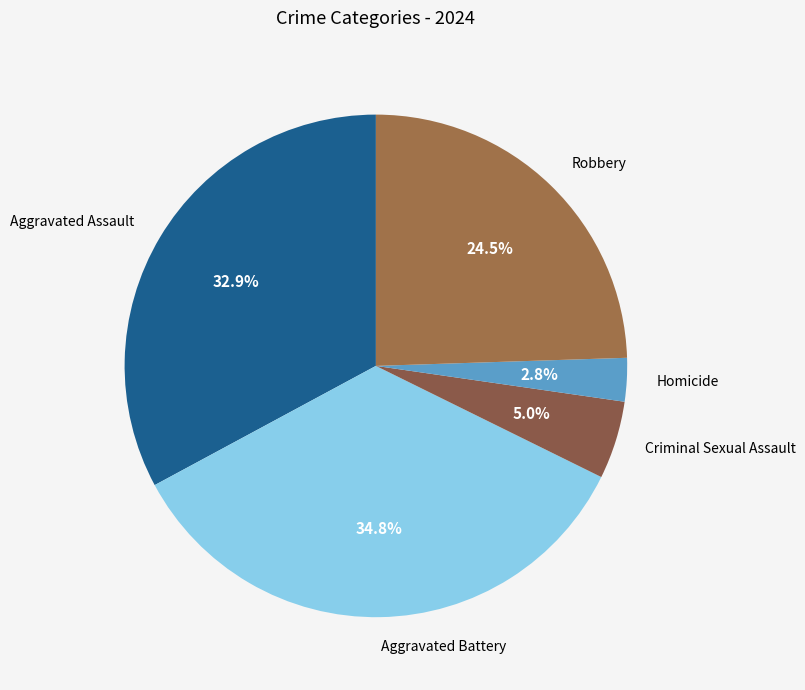

Do Criminal Sexual Assault and Aggravated Battery together represent more than half of the pie?

No